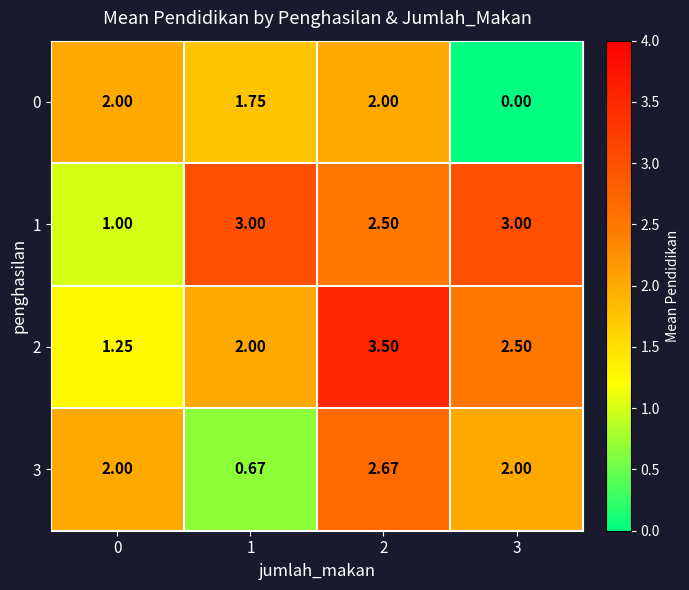

At which category does the chart reach its minimum across all series?

3